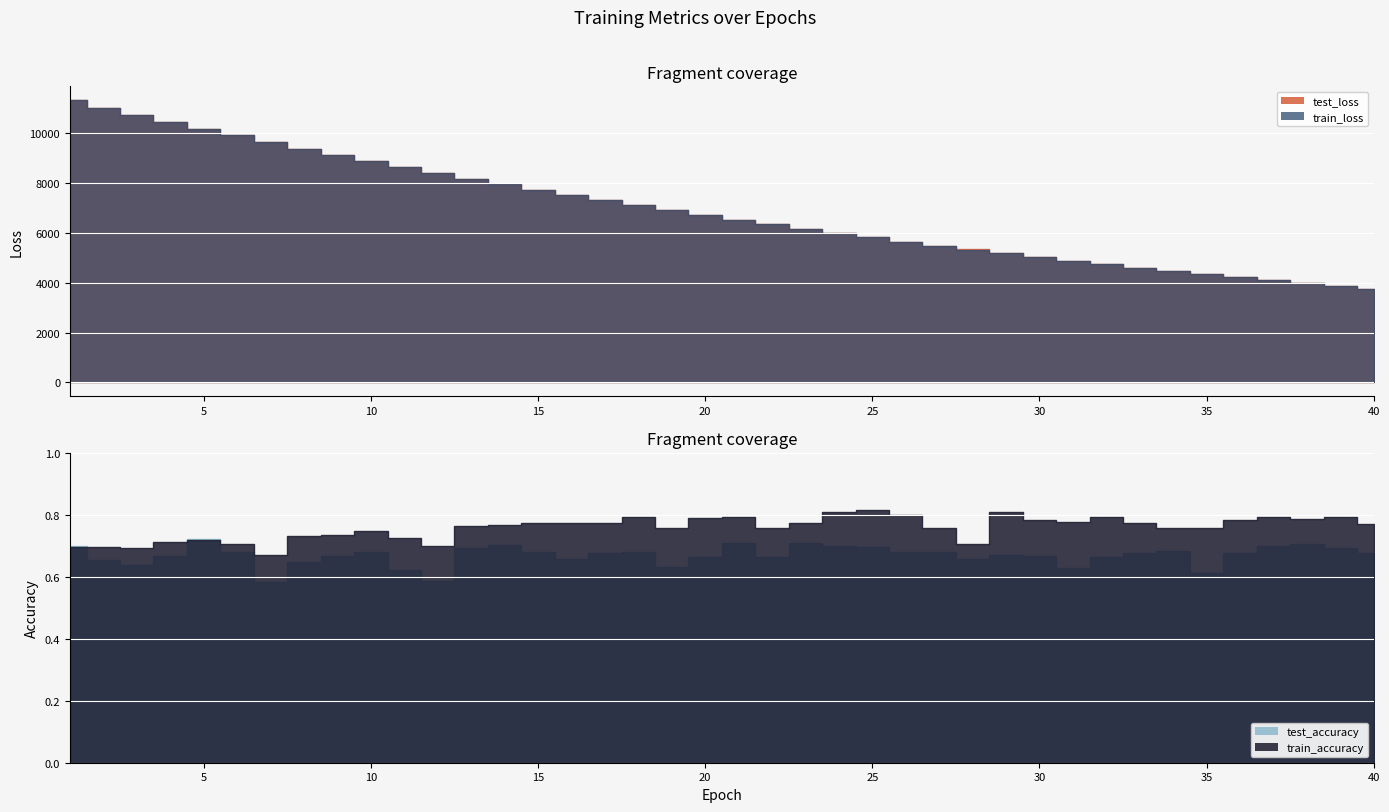

Is it true that train_loss equals 1835.5 at 16?

False